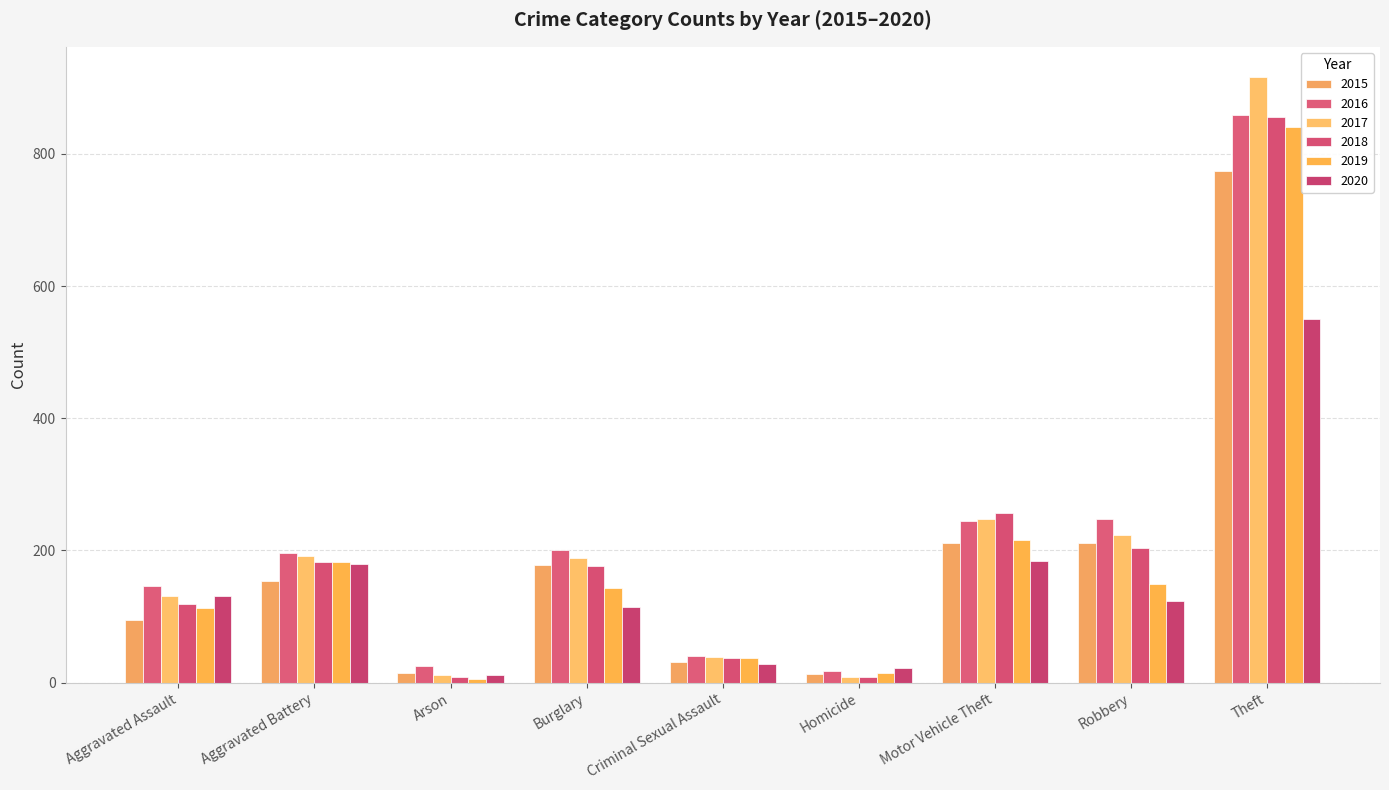

What is the spread (max minus min) of values at Theft?

366